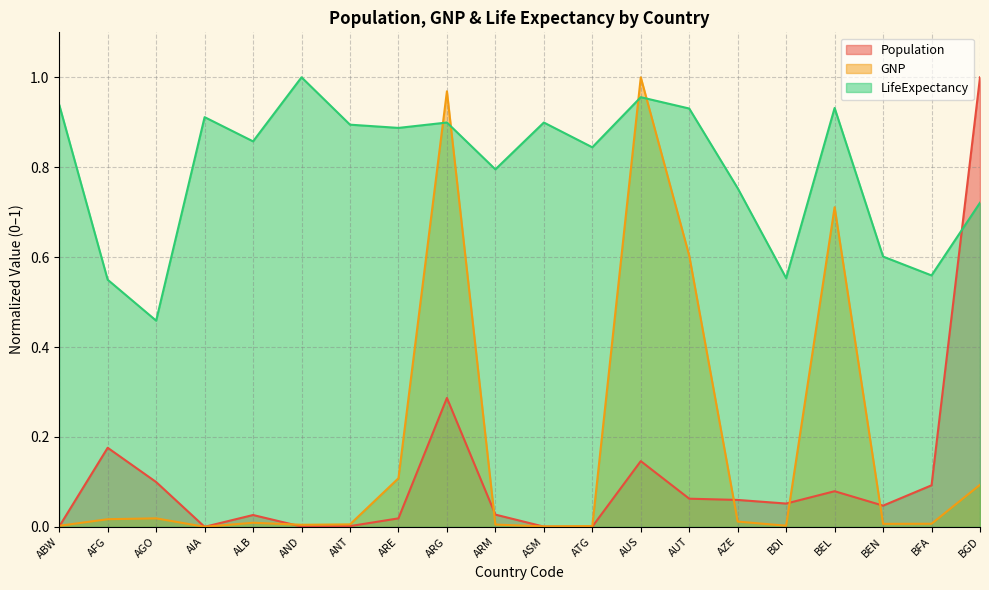

In GNP, how many points are higher than both neighbors (excluding endpoints)?

5